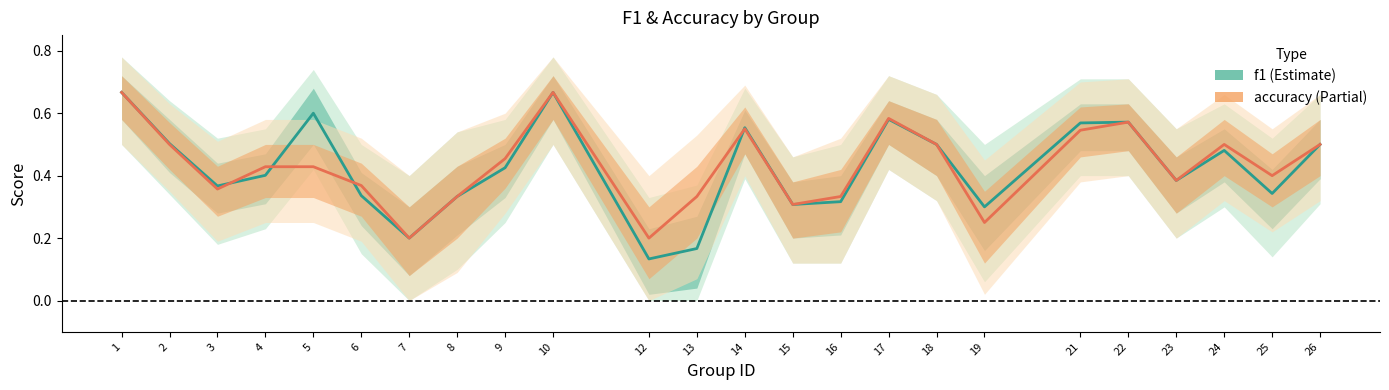

How many f1 values are between 0 and 1?

24